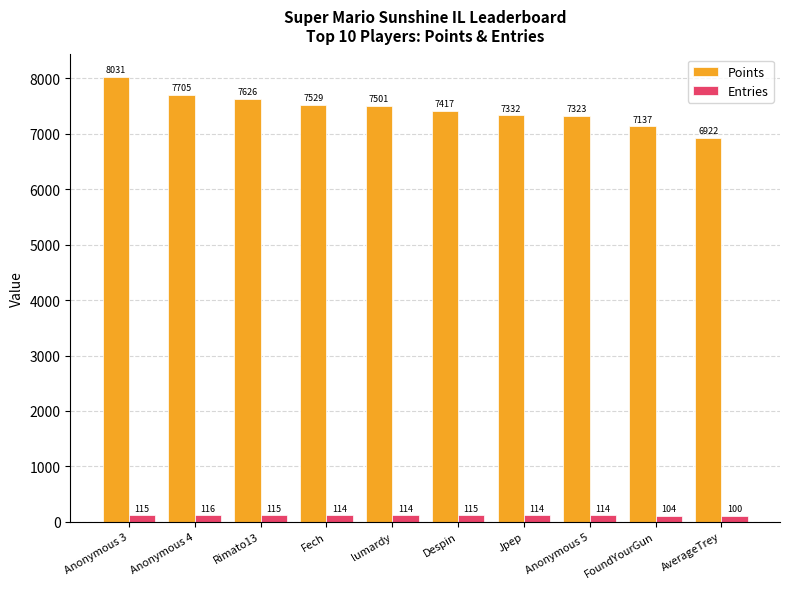

What is the smallest value displayed?

100